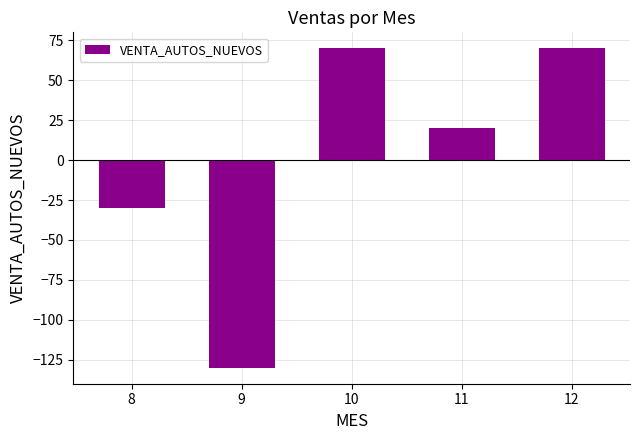

What is the value of the 3rd bar from the left?

70